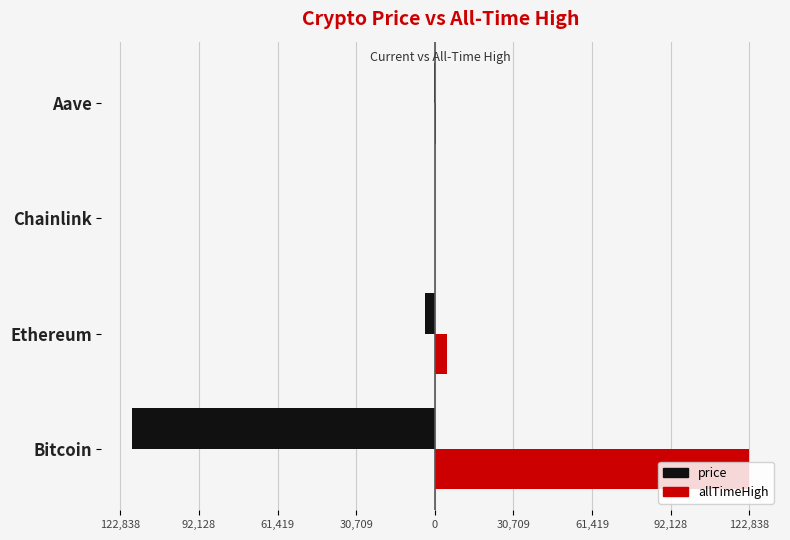

What are all the series names shown in the legend?

price, allTimeHigh